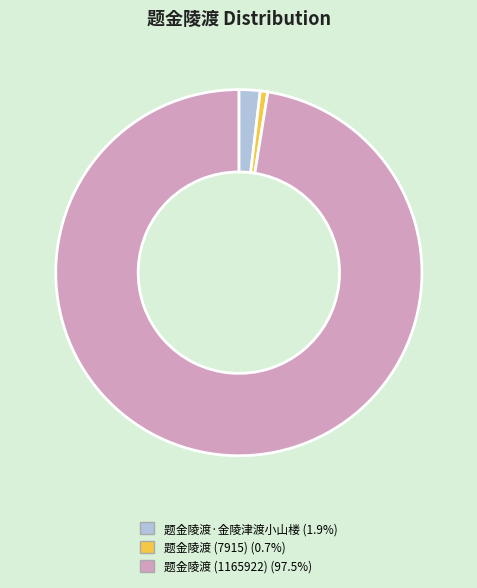

Which category has the biggest portion of the pie?

题金陵渡 (1165922)